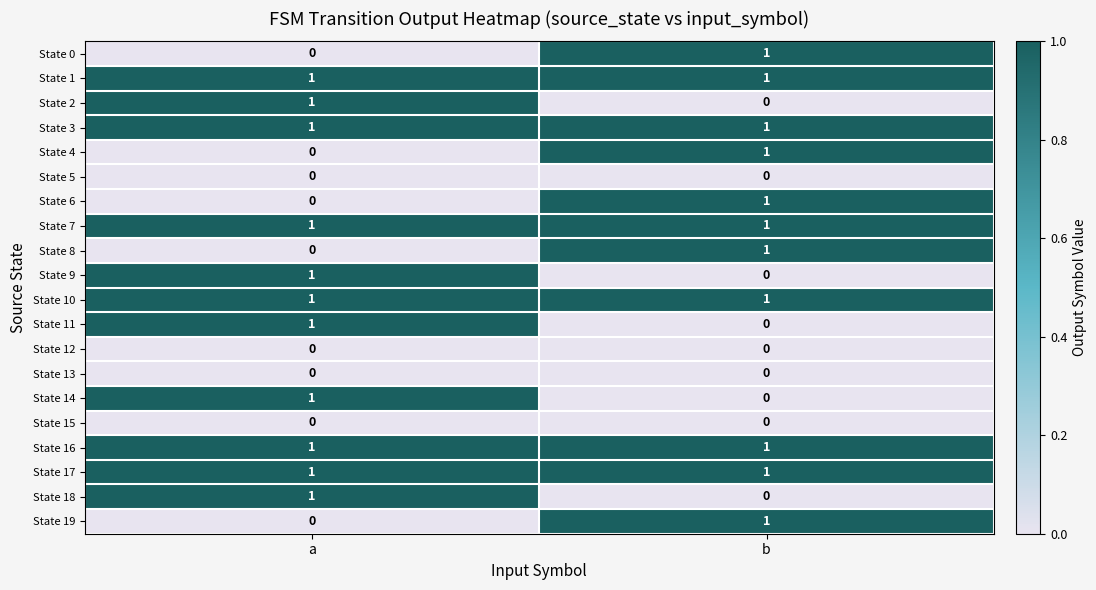

True or false: State 1 has a value of 2 at b.

False